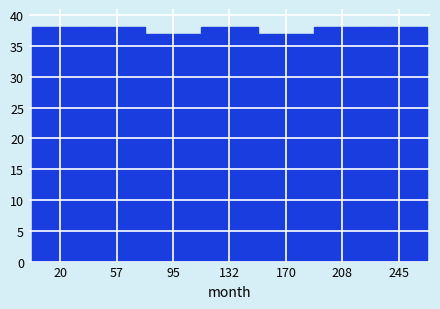

Reading left to right, list every bar in this chart as the range it spans on the x-axis followed by its height. Neither the bar edges nor the heights are printed on the chart, so give them approximately, as read against the axes.

0 to 40: 38
40 to 75: 38
75 to 115: 37
115 to 150: 38
150 to 190: 37
190 to 225: 38
225 to 265: 38